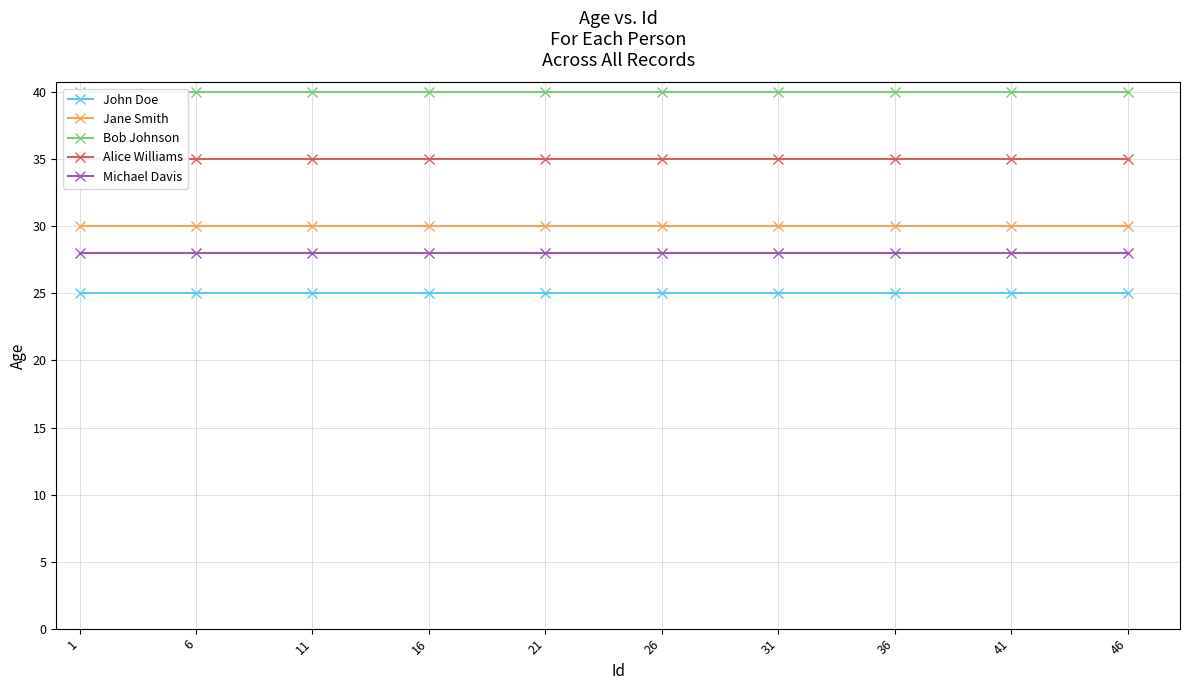

What is the value of the John Doe point at the 5th from the left?

25